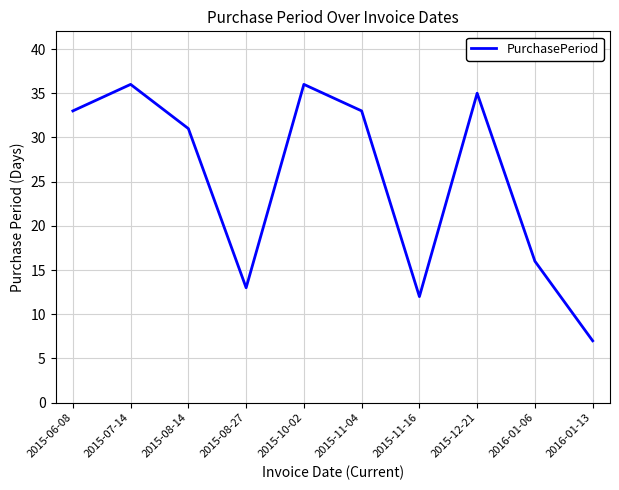

Does the chart have visible grid lines?

Yes